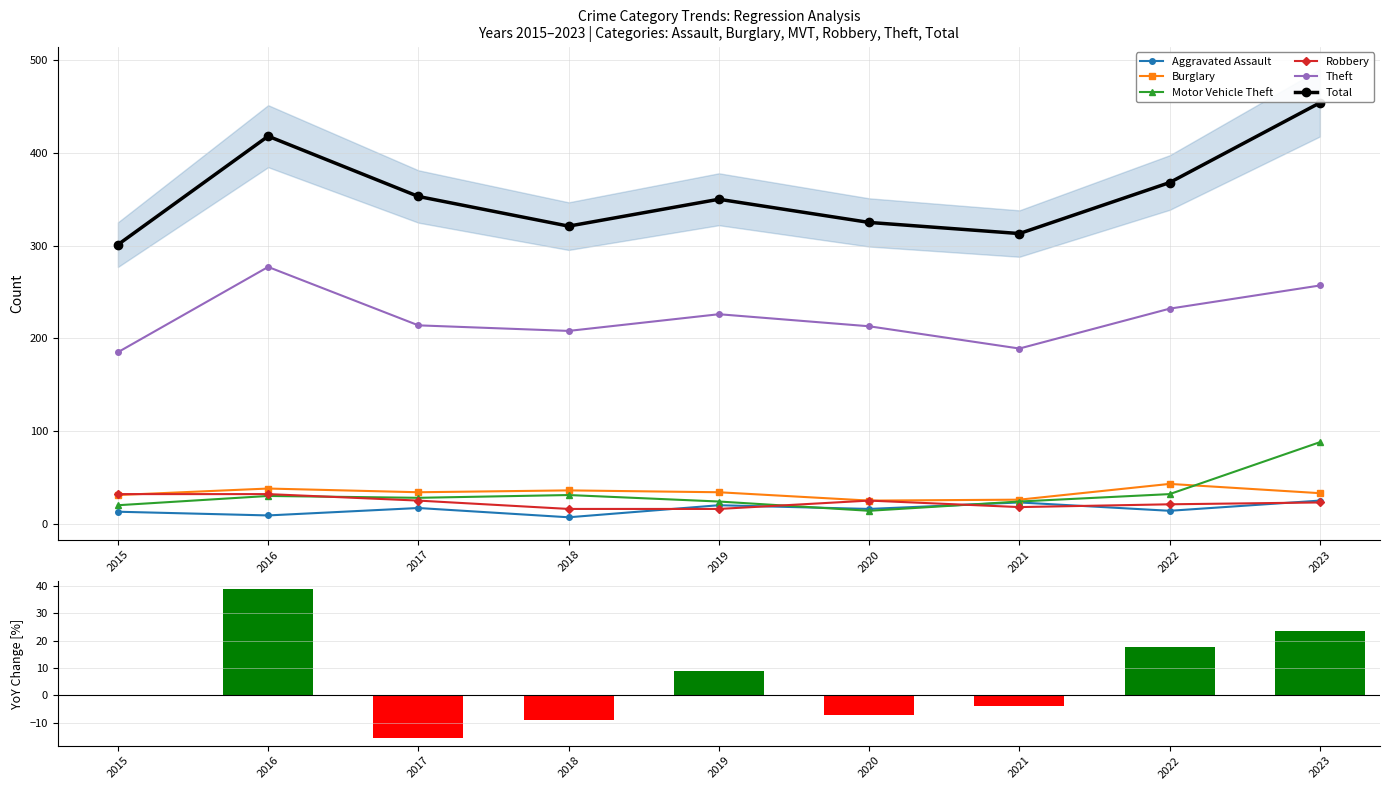

What is the difference between the Robbery values at 2023 and 2020?

2